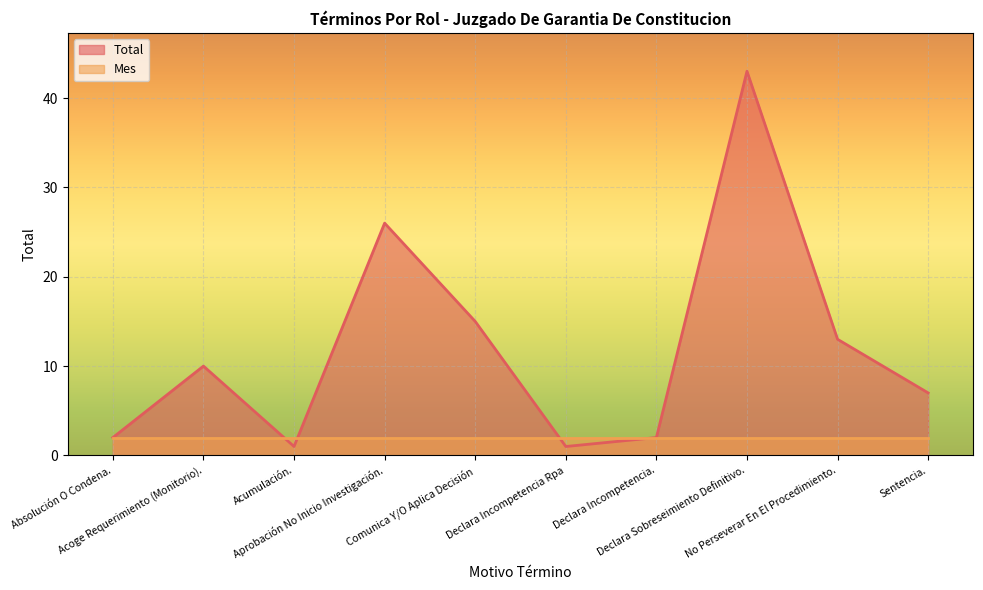

How many interior local peaks (higher than both neighbors) does the data have?

3